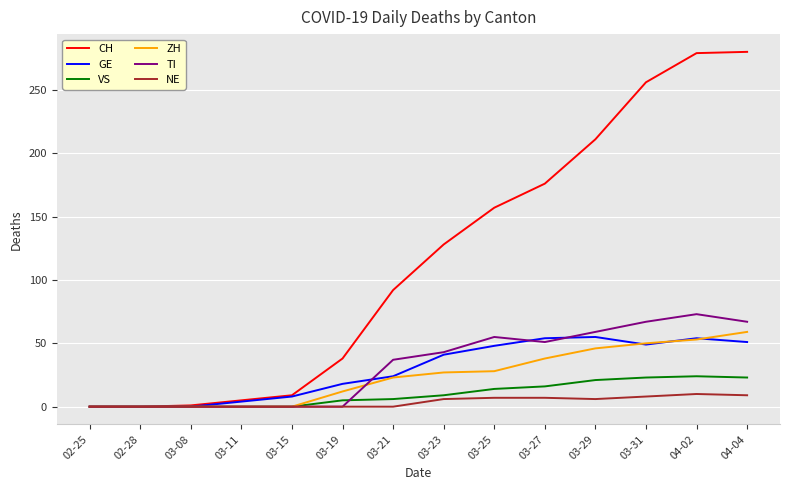

Between 03-25 and 03-31, which series saw the biggest shift?

CH